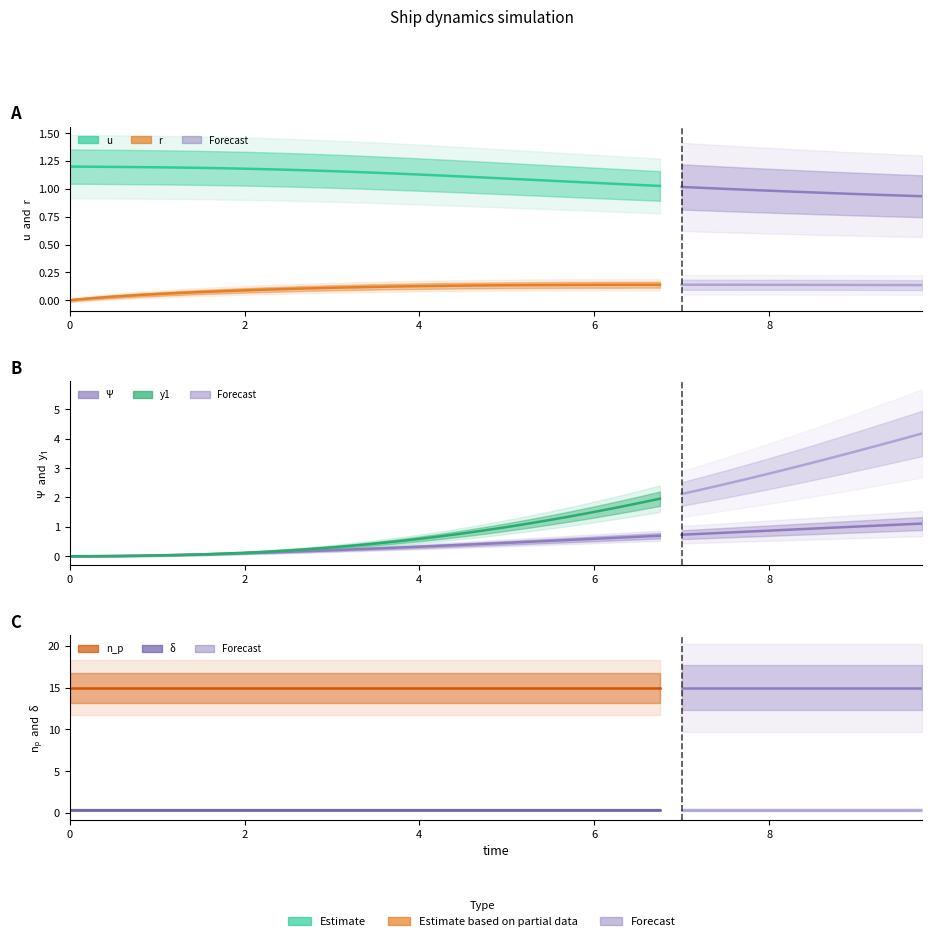

Rank the series by their maximum value, from highest to lowest.

n_p, y1, u, Ψ, δ, r